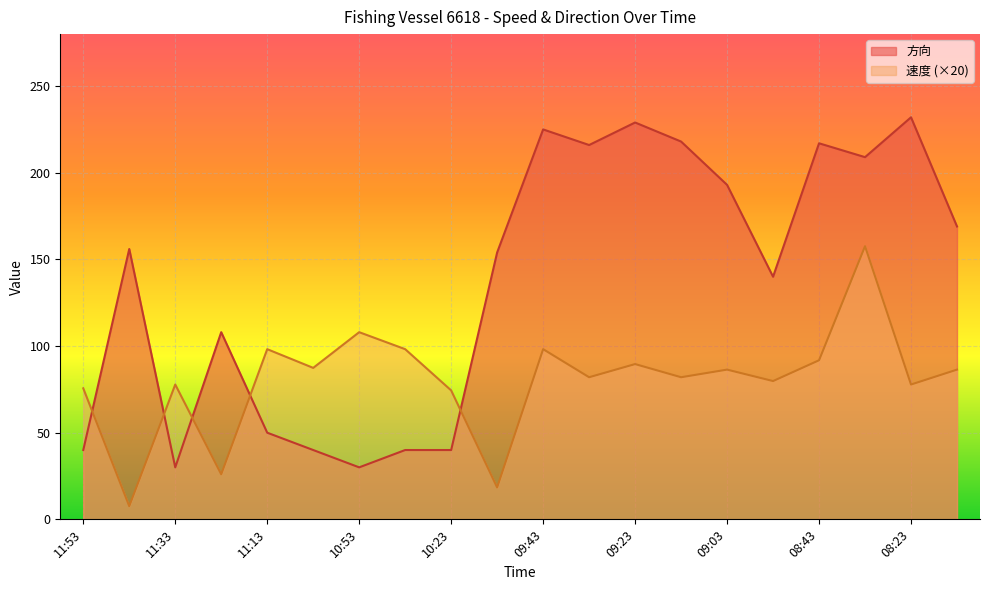

How many interior local peaks does the 方向 series have?

6